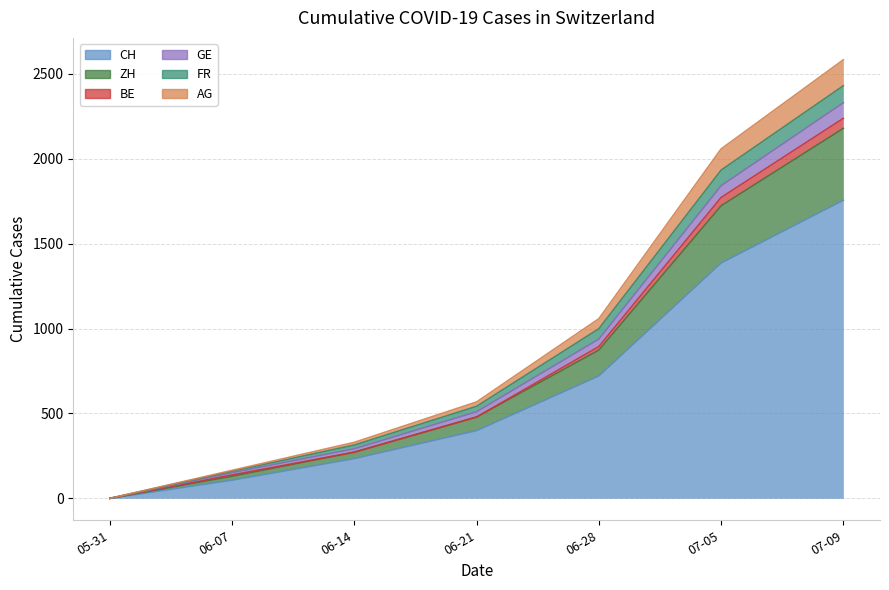

What is the label of the 6th point from the left?

07-05